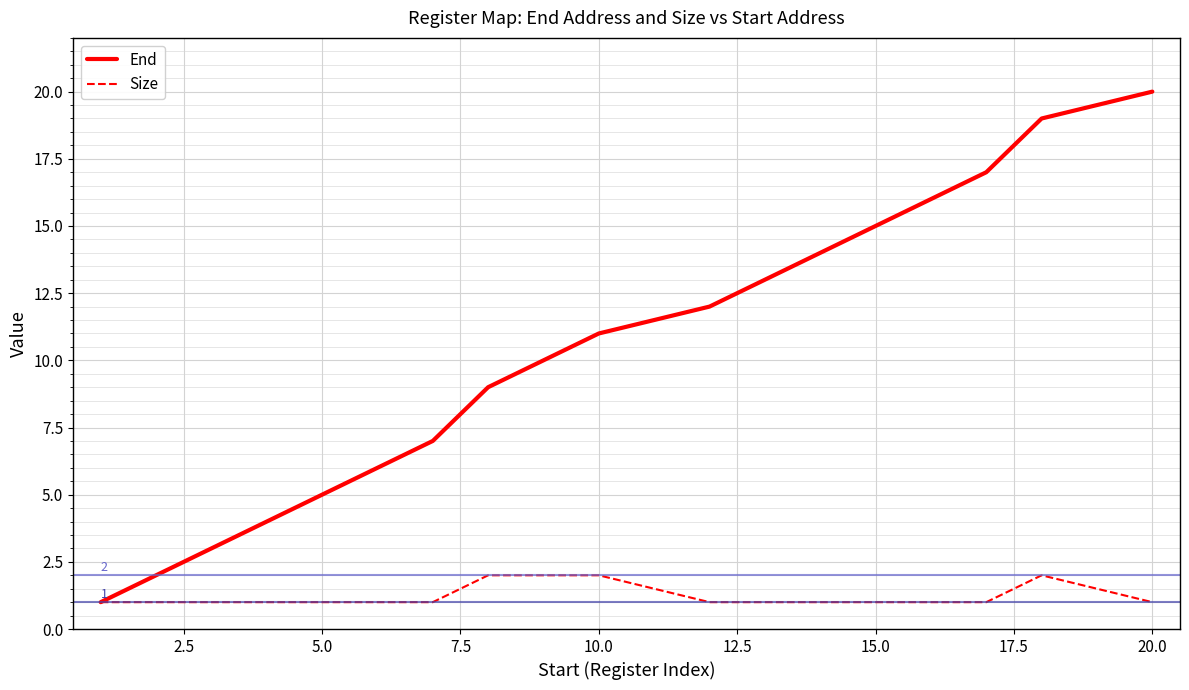

What is the difference between the second highest and second lowest values in the End series?

17